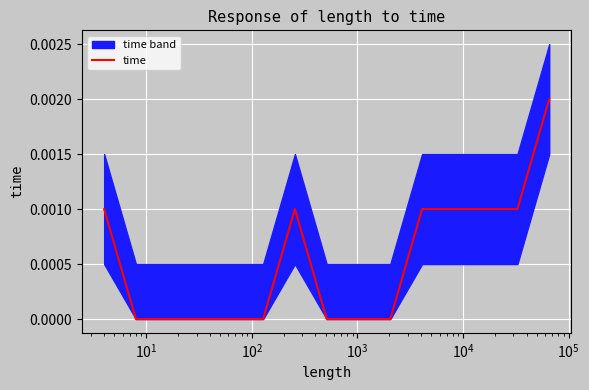

The value at 13 is 0.0. True or false?

False